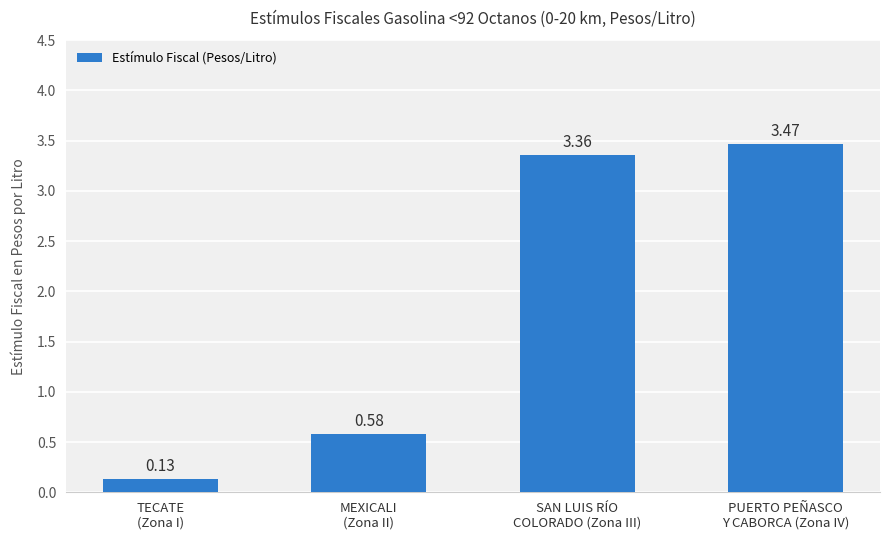

Which label corresponds to the largest value in the chart?

PUERTO PEÑASCO
Y CABORCA (Zona IV)